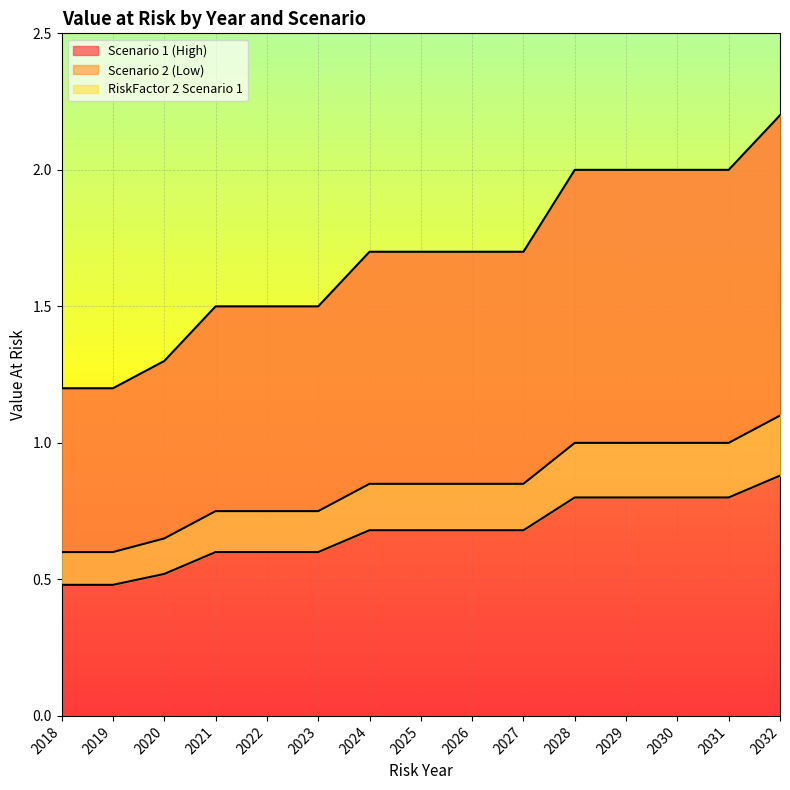

Between 2019 and 2021, which is larger?

2021